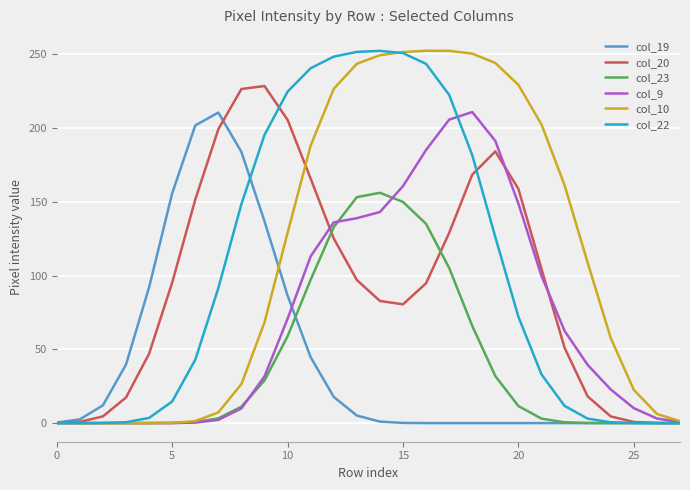

Which series has the largest total across all categories?

col_10